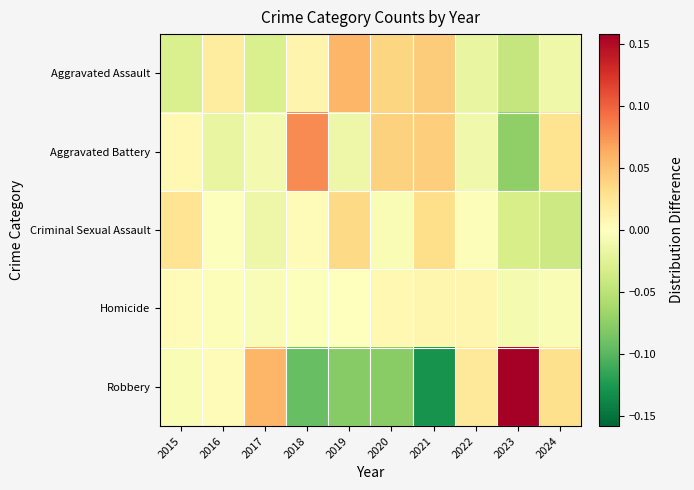

How many data points does each series have?

10